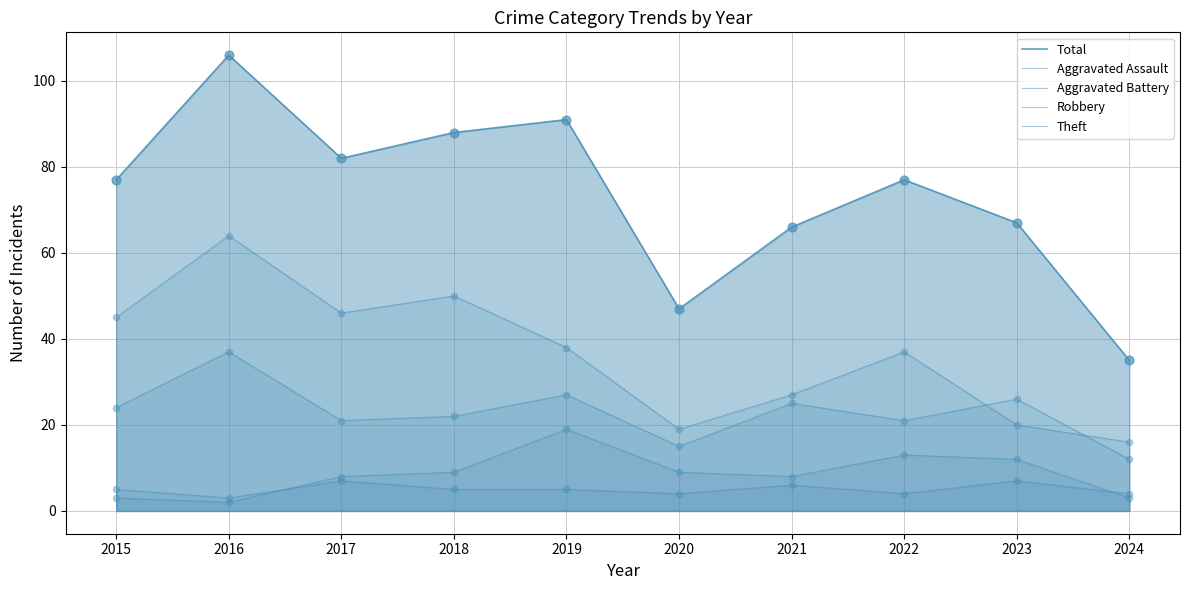

Which series has the largest Y range (max minus min)?

Total